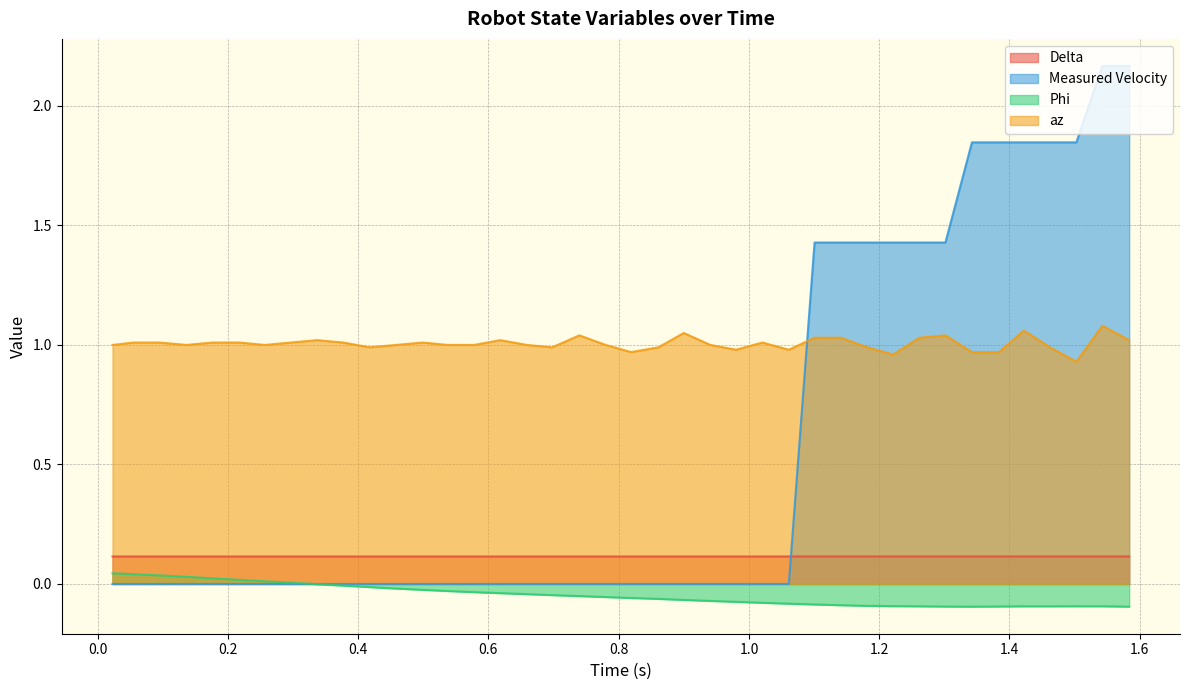

True or false: az and Delta cross at least once.

False